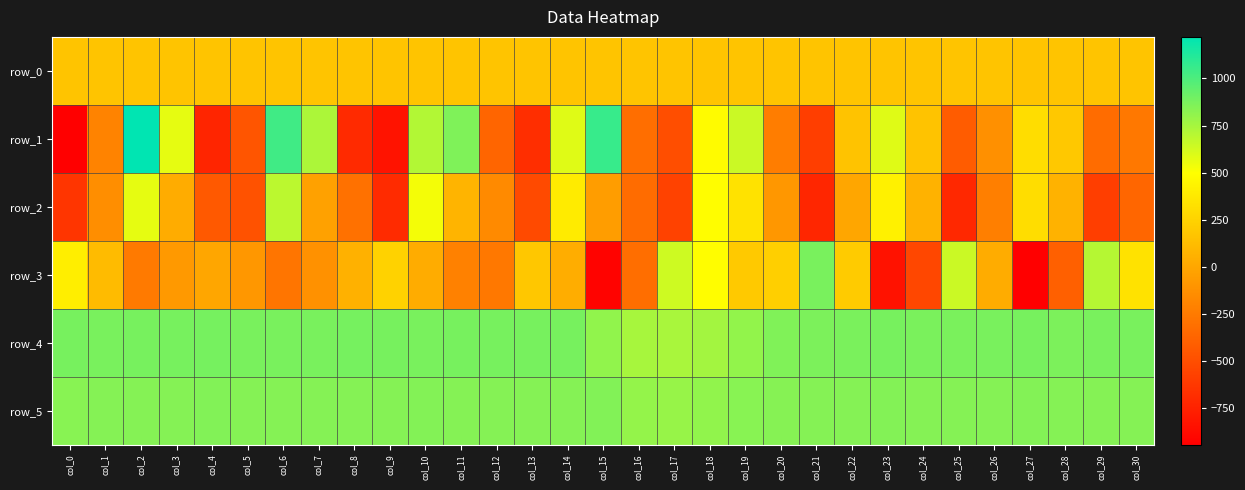

Is it true that row_5 equals 465.1 at col_19?

False